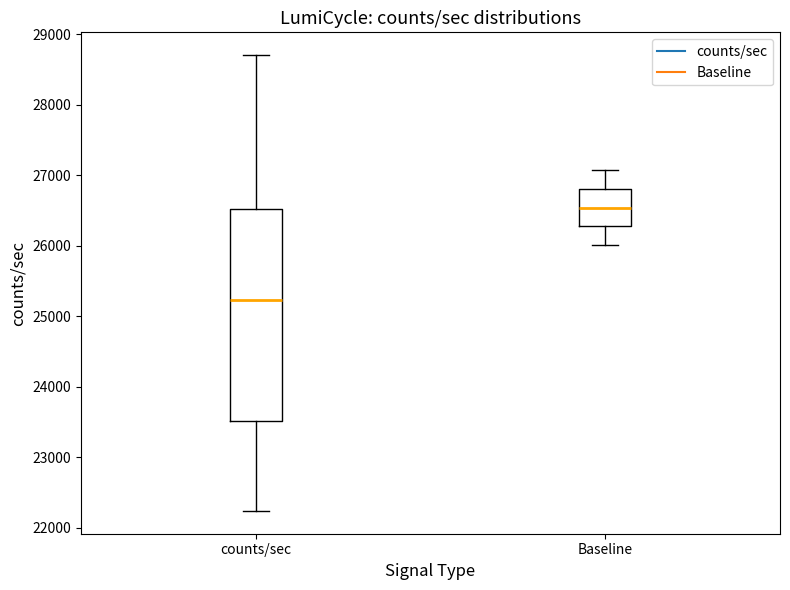

Which box's median line is the highest?

Baseline